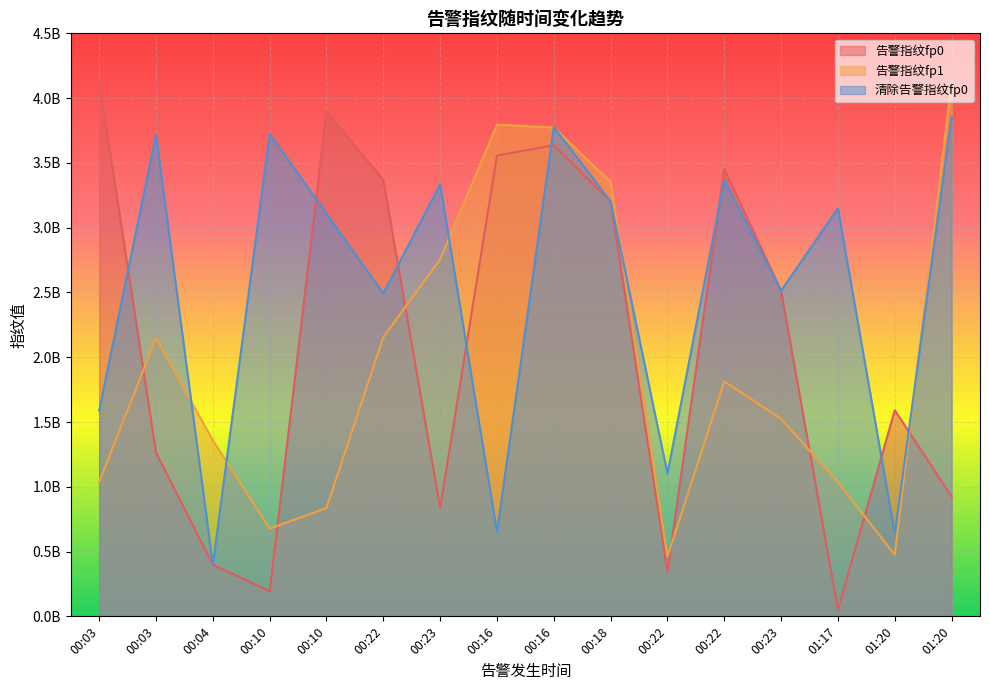

What is the difference between the 清除告警指纹fp0 values at 00:03 and 00:22?

1778458940